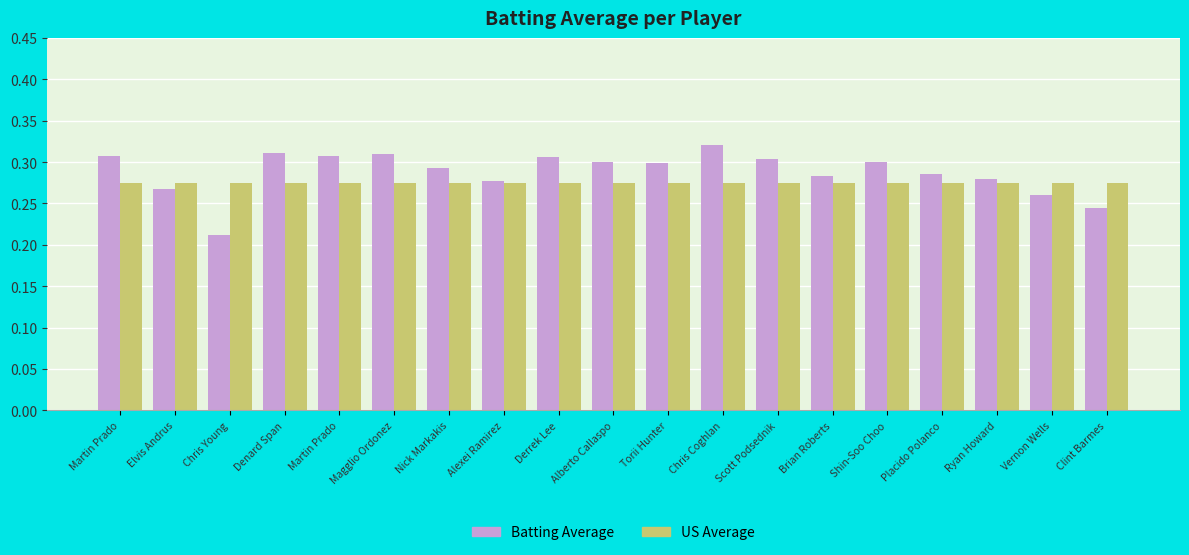

At which label does US Average reach its peak?

Martin Prado